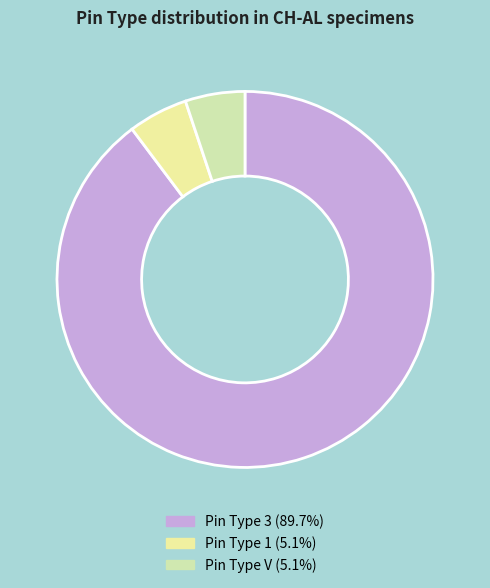

Count the number of slices in the pie.

3